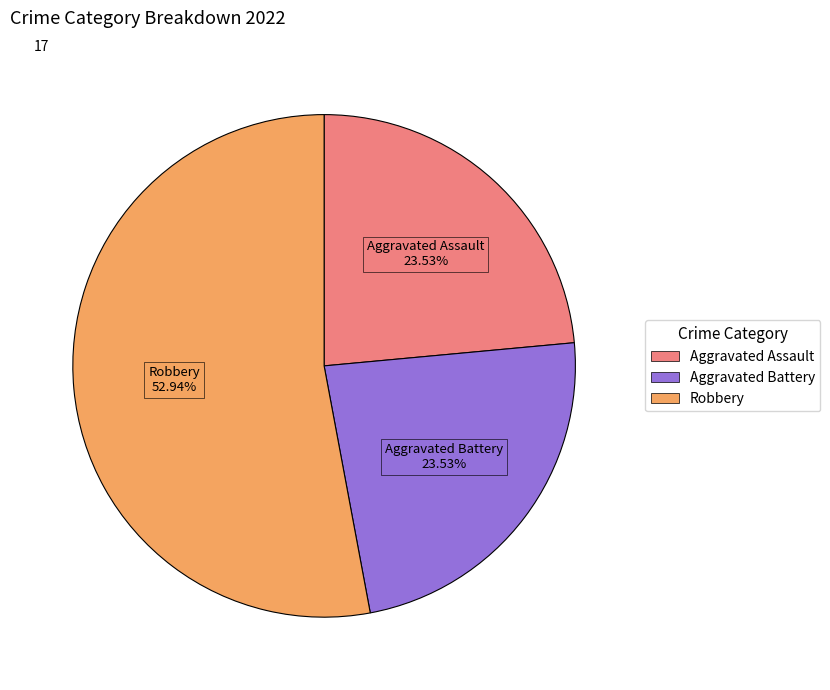

Does any single category account for the majority?

Yes